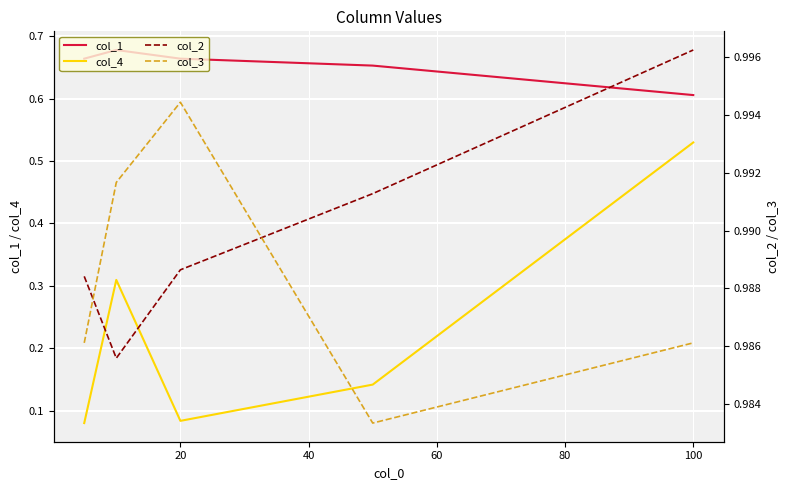

List the series in order of their peak value, highest first.

col_2, col_3, col_1, col_4